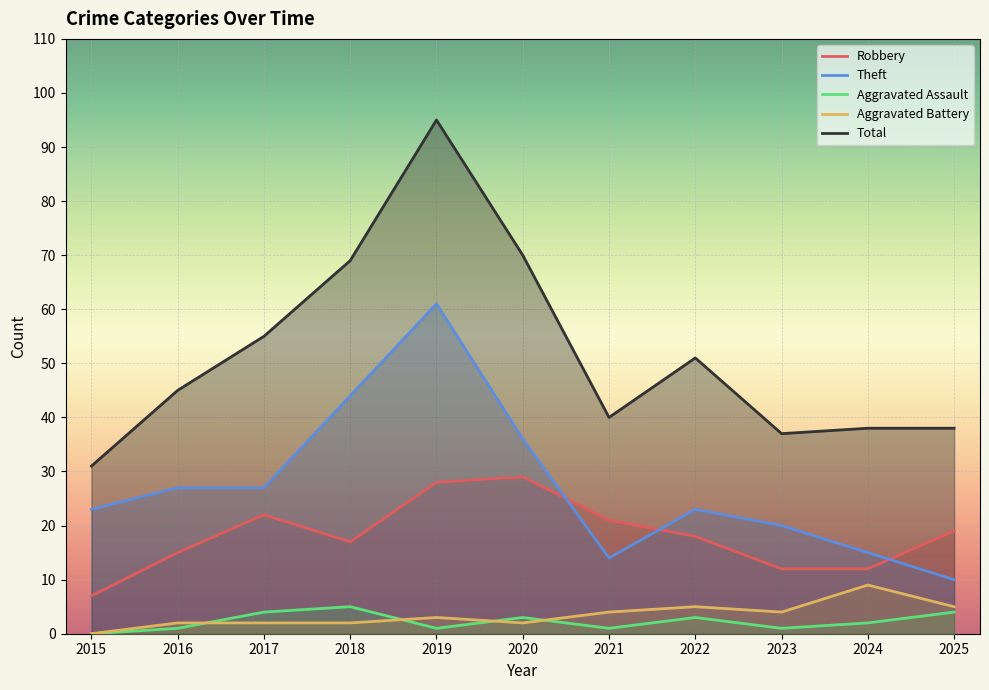

True or false: Aggravated Assault and Total cross at least once.

False